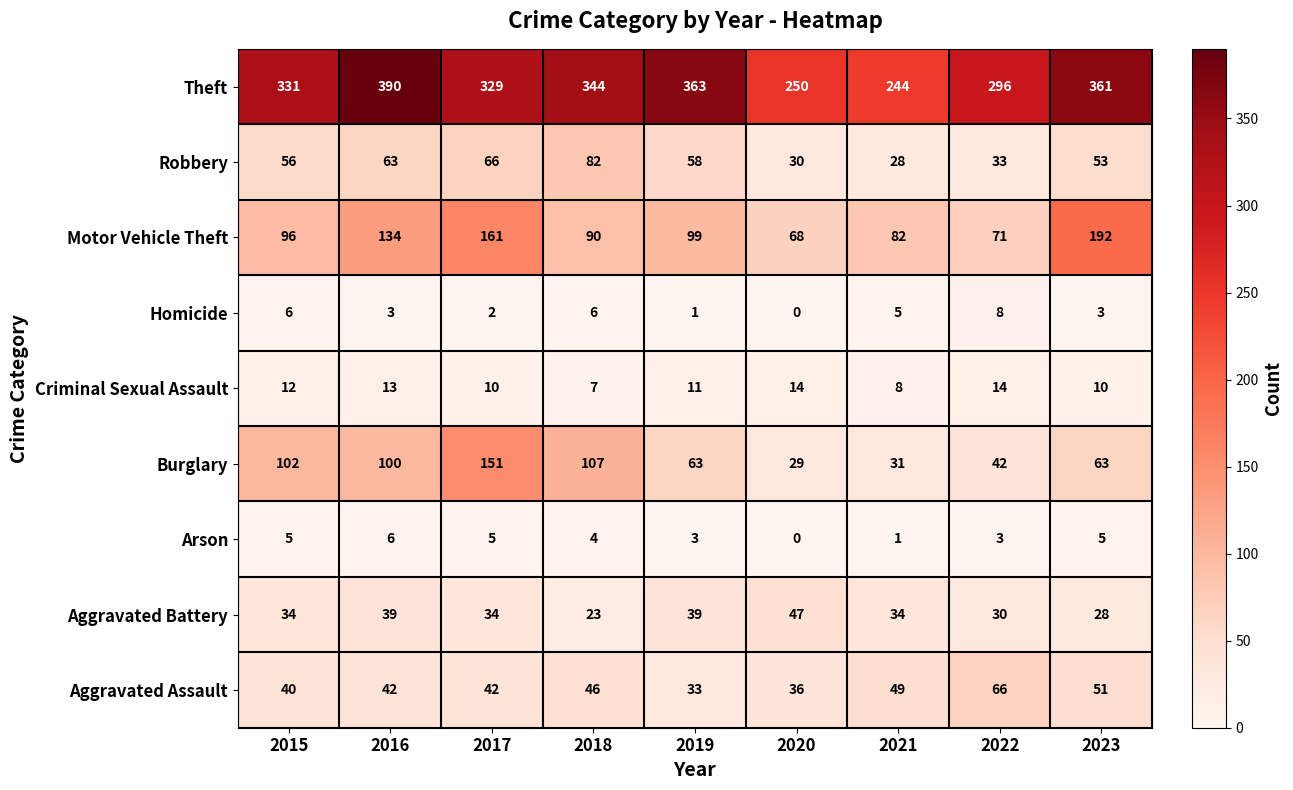

How many series are shown in this chart?

9